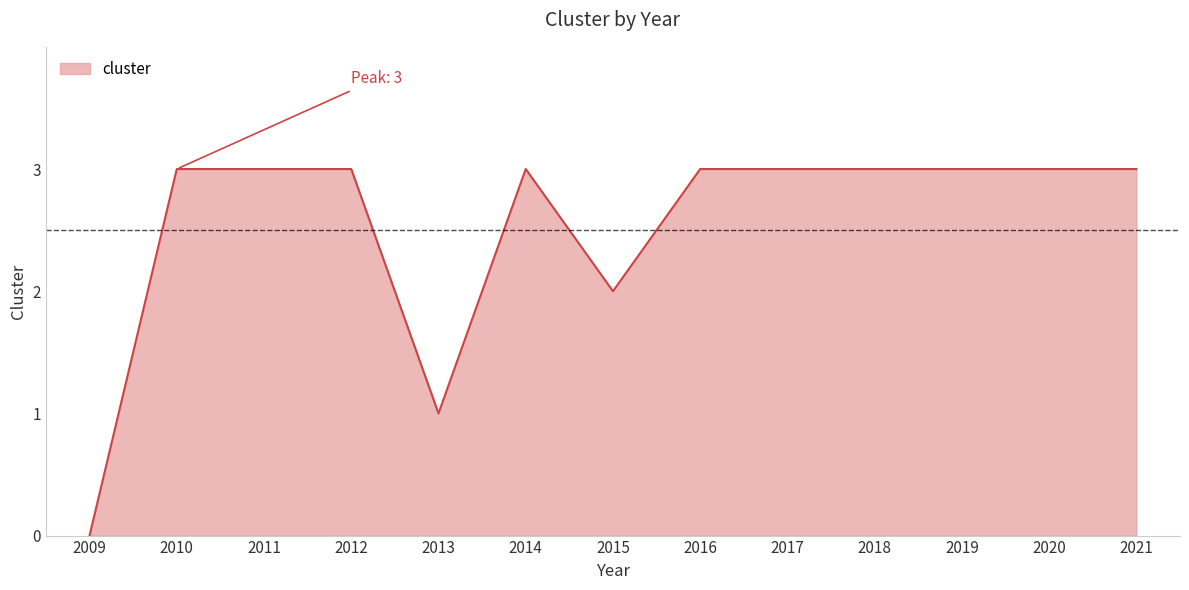

What is the approximate value at 2013?

1